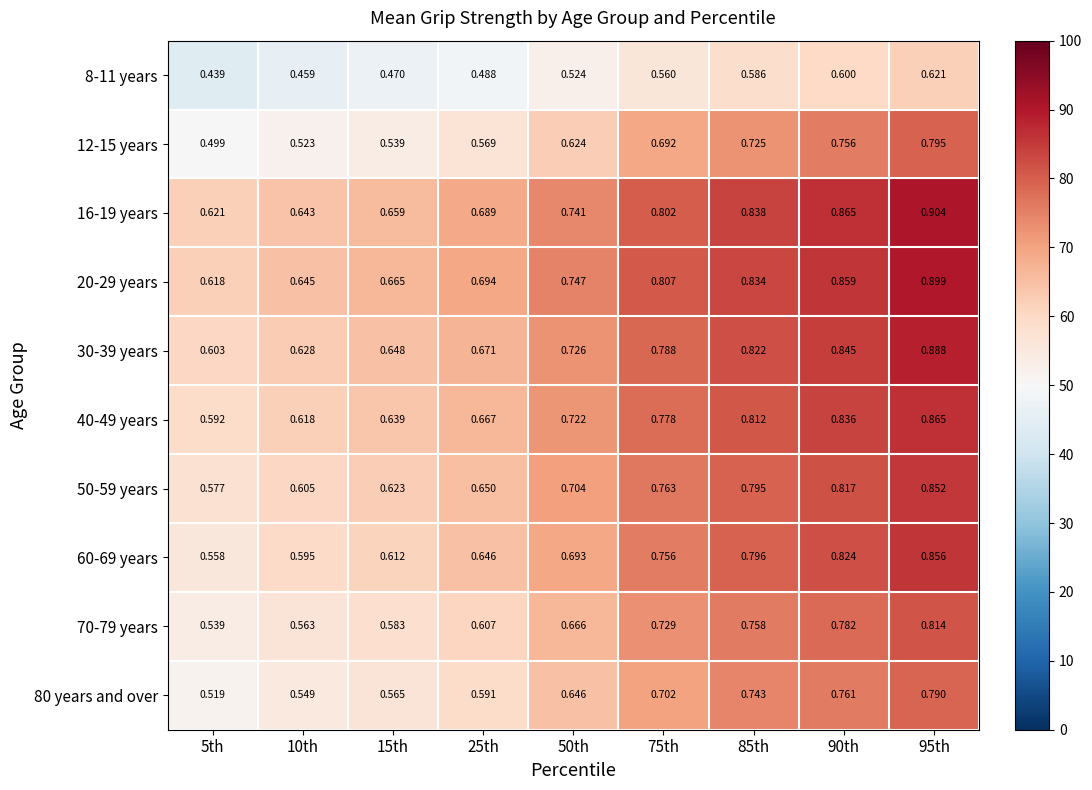

Is the value of 40-49 years at 95th greater than the value of 60-69 years at 15th?

Yes